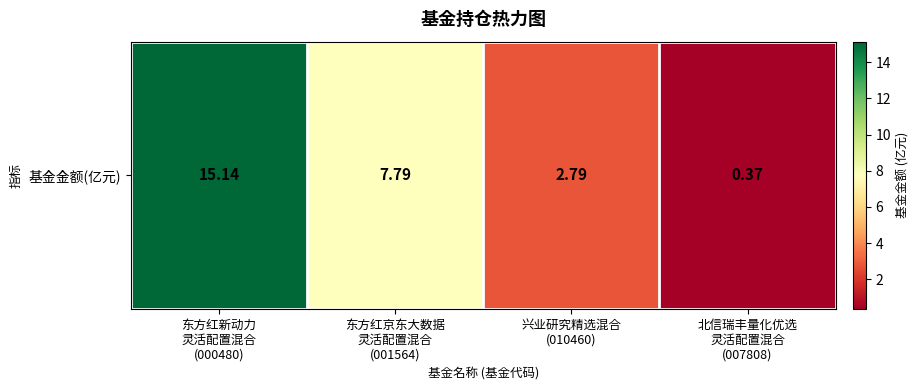

What is the change in value from 东方红京东大数据
灵活配置混合
(001564) to 北信瑞丰量化优选
灵活配置混合
(007808)?

-7.4